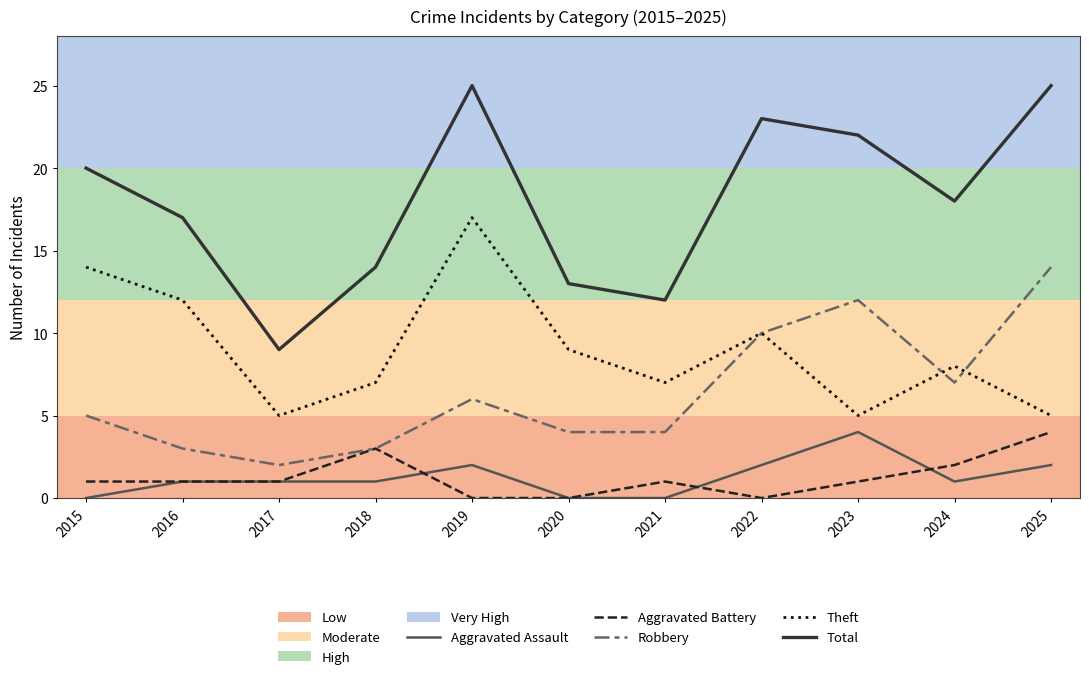

True or false: Aggravated Assault and Robbery cross at least once.

False